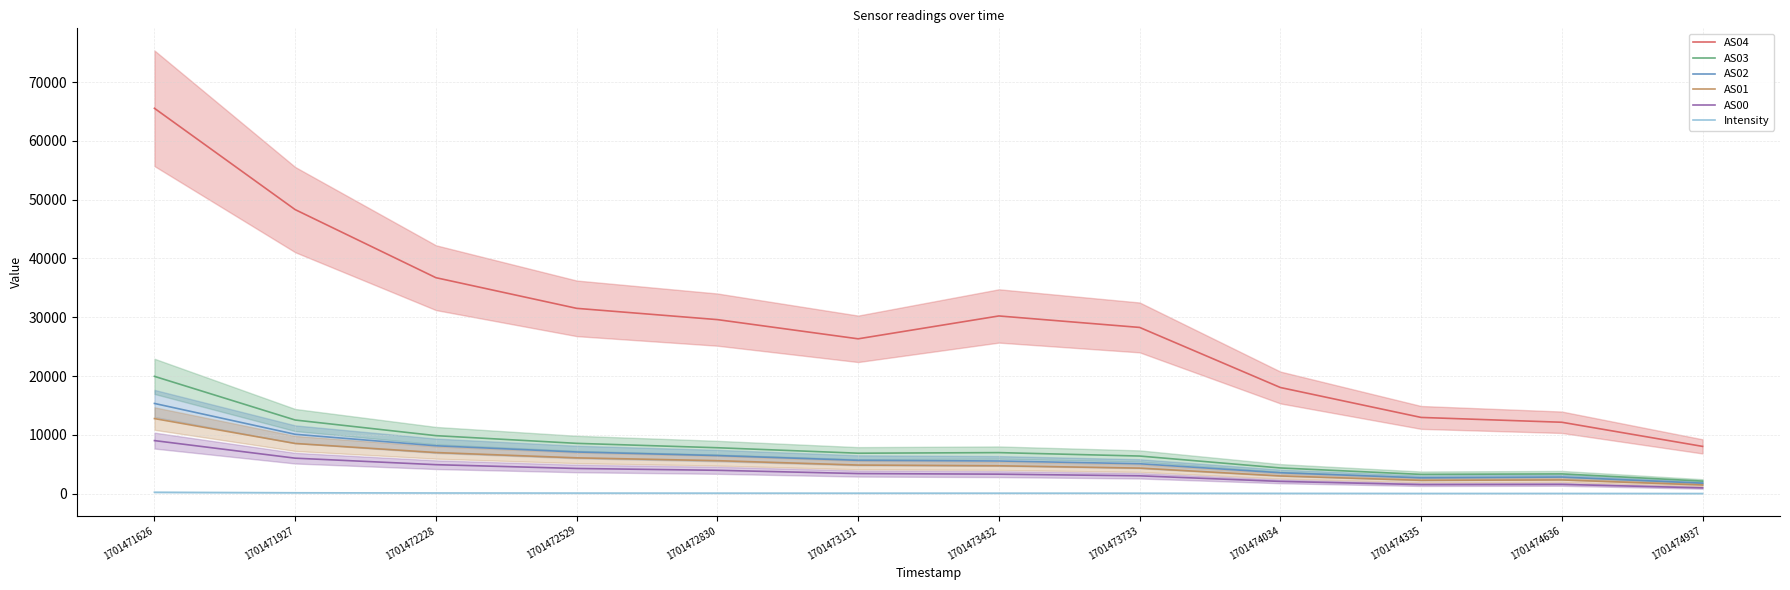

Which series has the largest total across all categories?

AS04